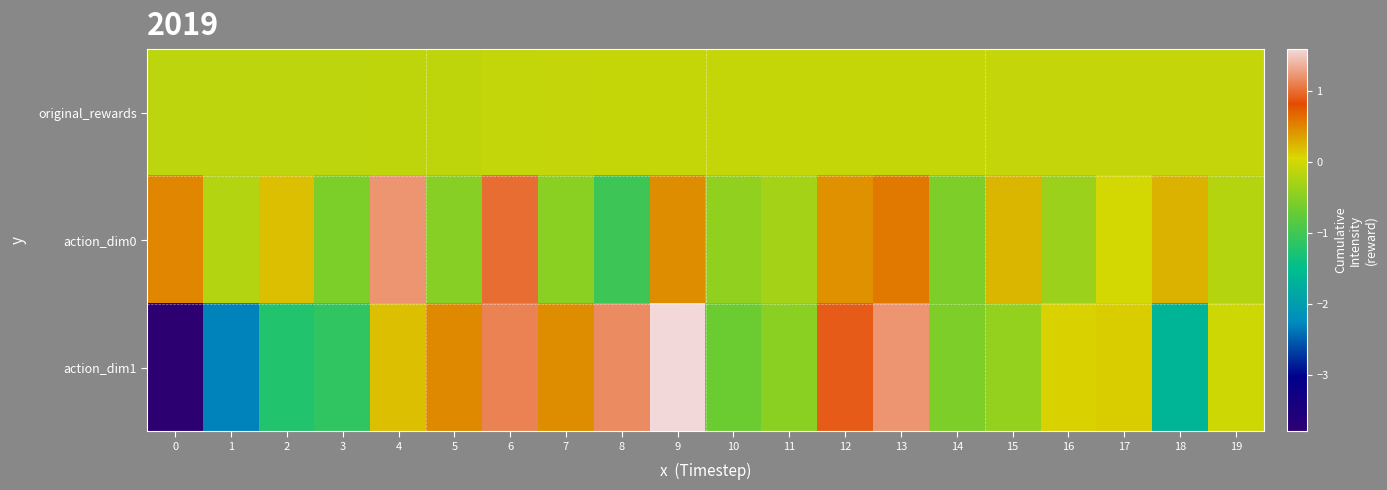

List the series in order of their overall mean, highest first.

action_dim0, original_rewards, action_dim1